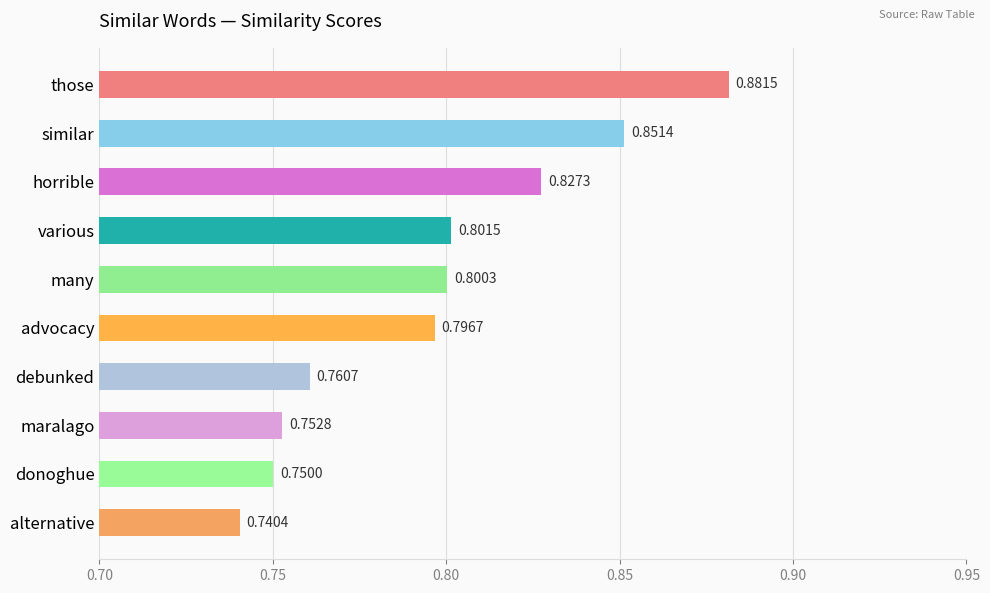

At which category does the chart reach its peak across all series?

those